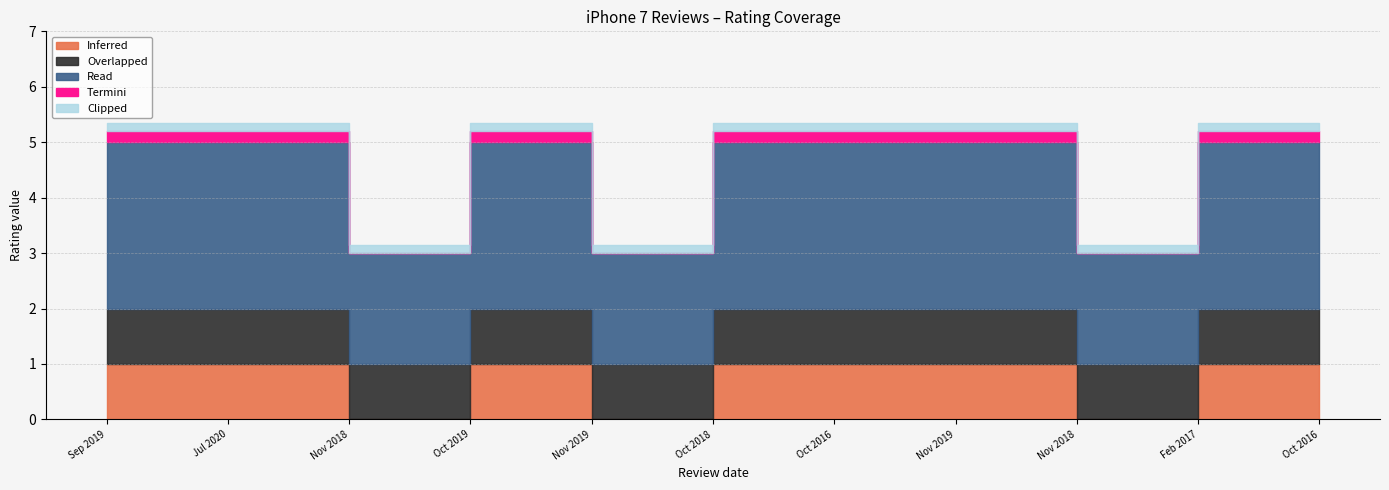

What is the maximum value shown in the chart?

5